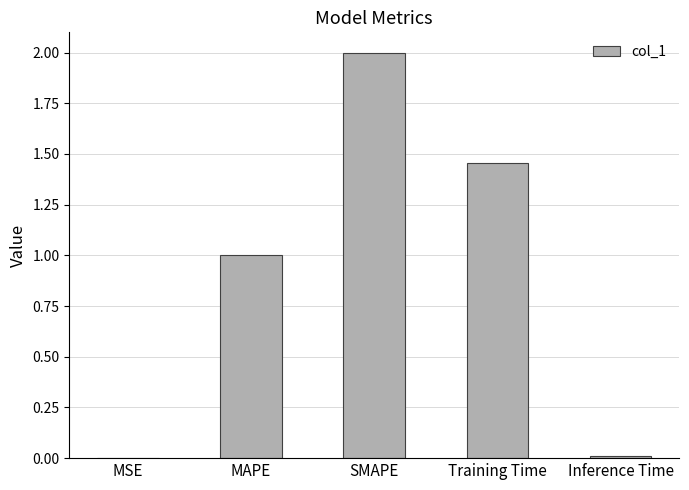

Which category has the highest value across all series?

SMAPE